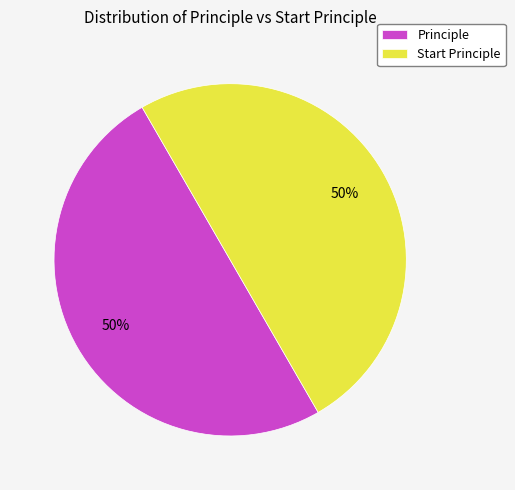

Is it true that Start Principle is 59% of the pie?

False